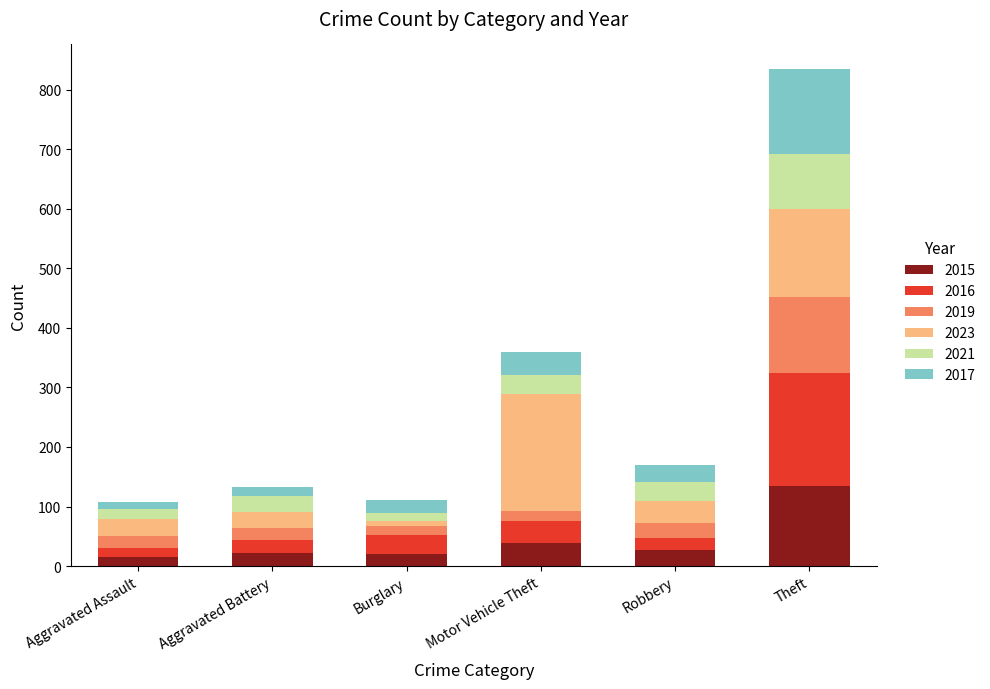

True or false: 2015 has a value of 27 at Robbery.

True